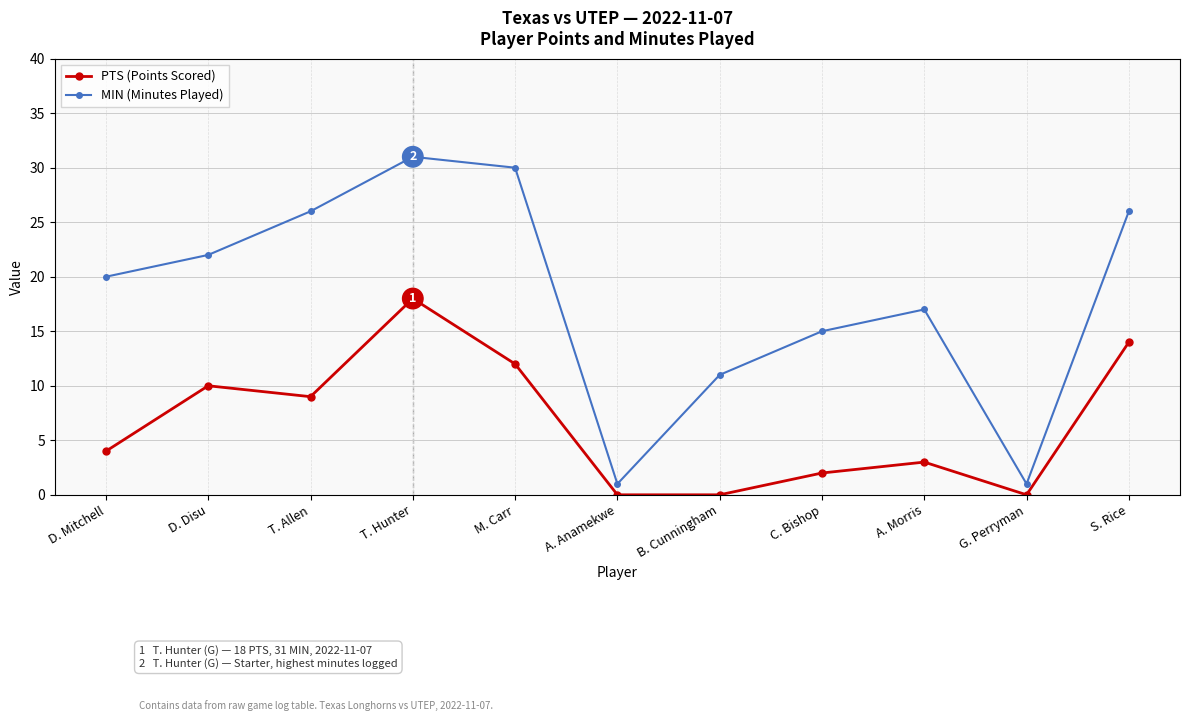

Which series changed the most between T. Allen and T. Hunter?

PTS (Points Scored)